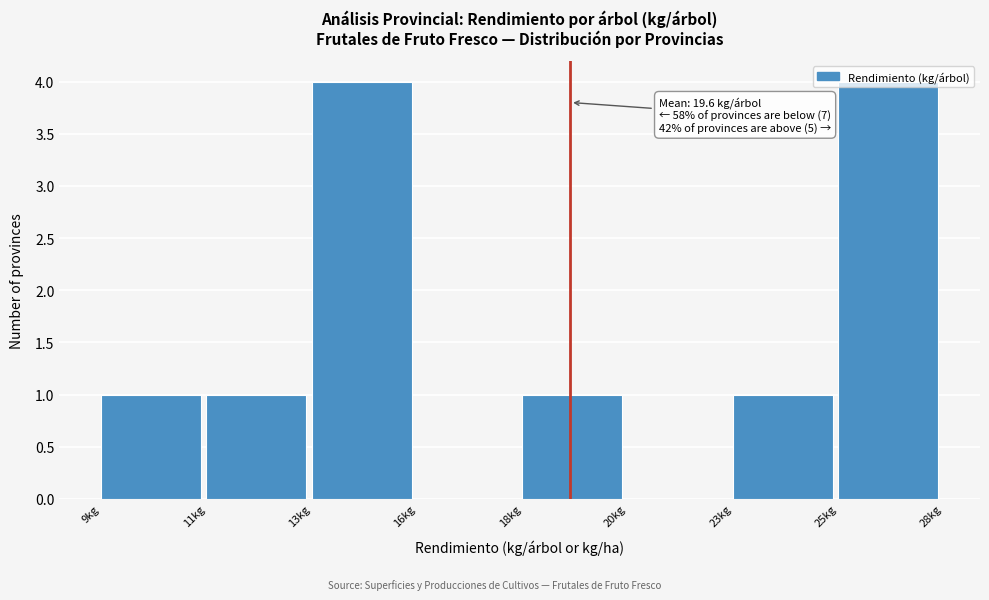

What is the greatest value displayed?

4